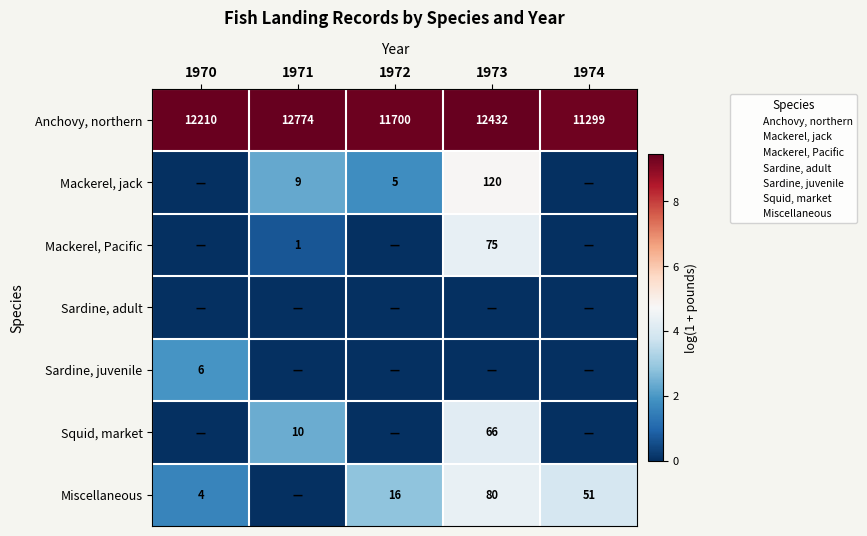

List the series in order of their peak value, highest first.

Anchovy, northern, Mackerel, jack, Miscellaneous, Mackerel, Pacific, Squid, market, Sardine, juvenile, Sardine, adult